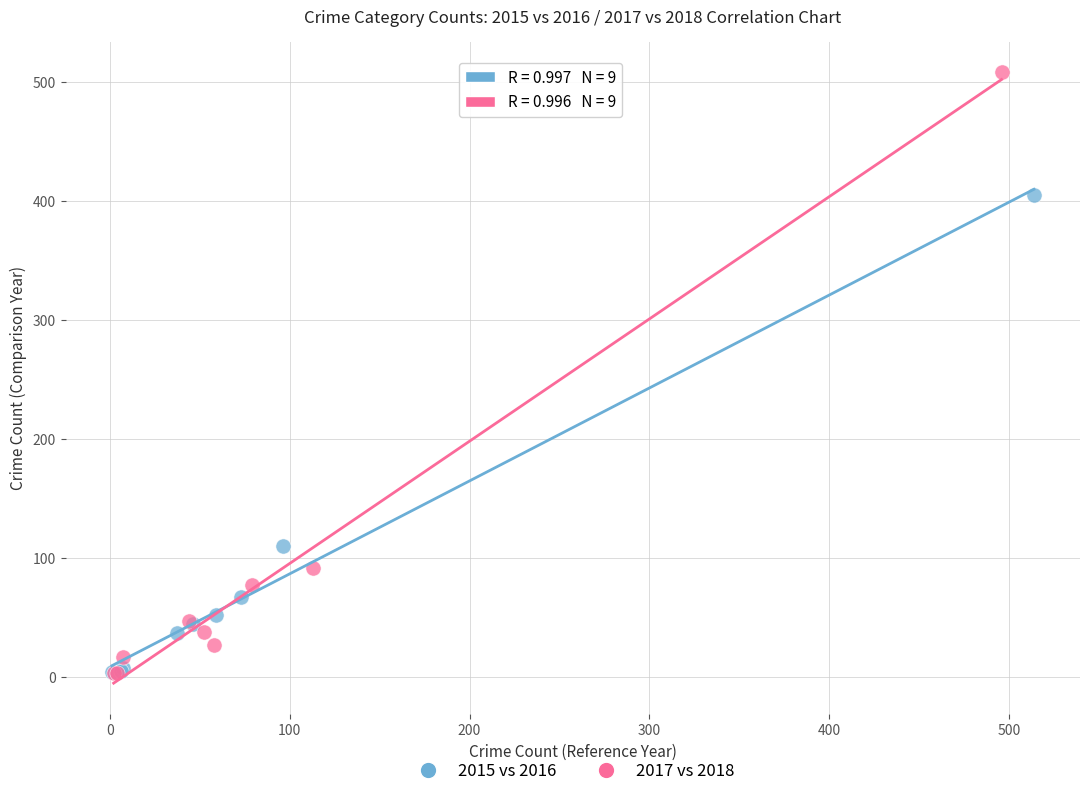

Which series has the largest Y range (max minus min)?

2017 vs 2018